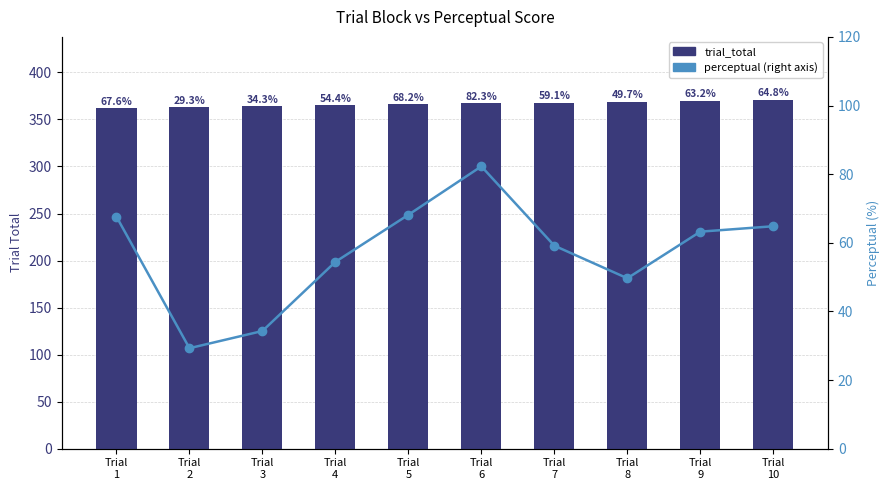

How many groups of bars are there?

10